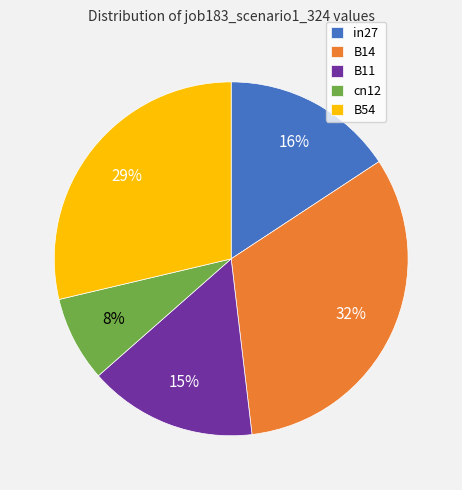

Which has a higher value, in27 or B14?

B14